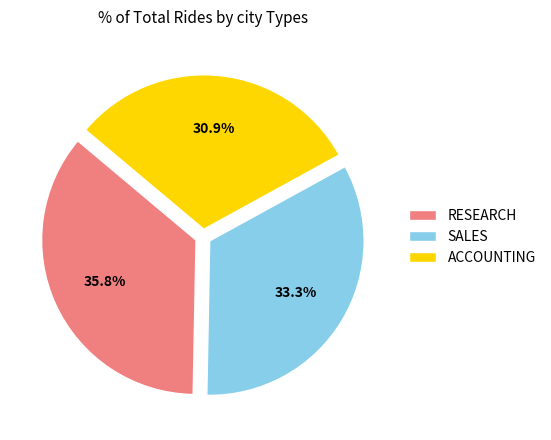

Does ACCOUNTING account for over 50% of the chart?

No